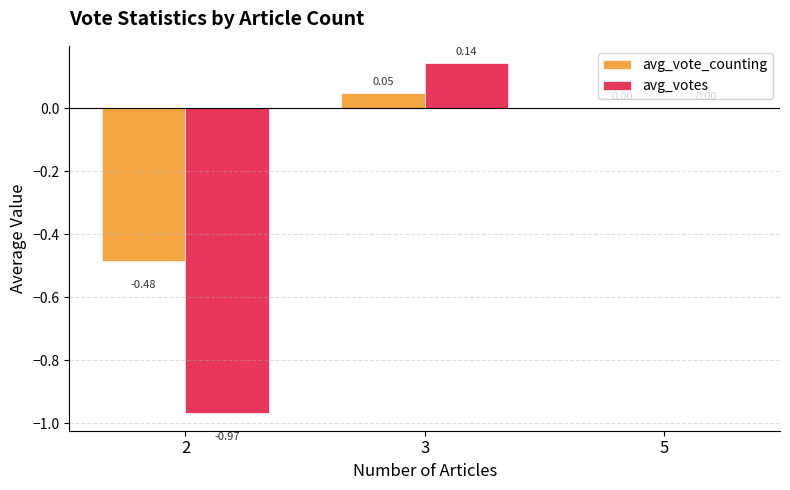

The avg_votes series shows 0.7 at 5. True or false?

False